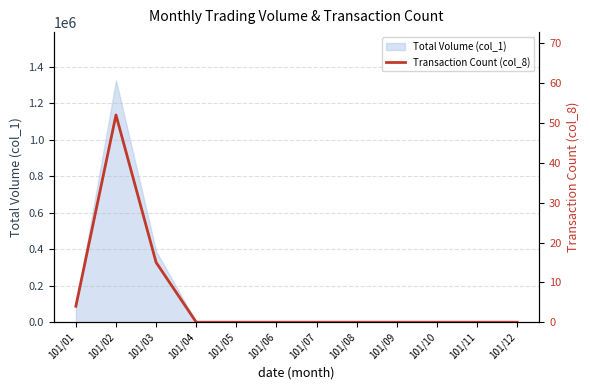

Reading left to right, transcribe all the data shown in this chart.

4	52	15	0	0	0	0	0	0	0	0	0